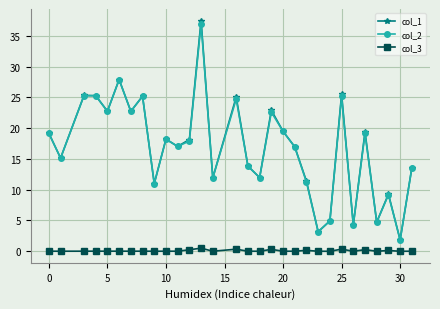

What is the highest value of the col_2 series?

37.0